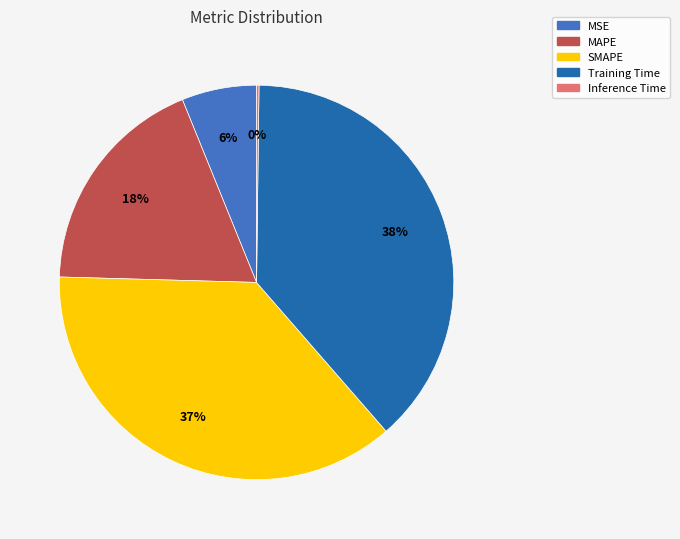

What is the largest slice in the pie chart?

Training Time